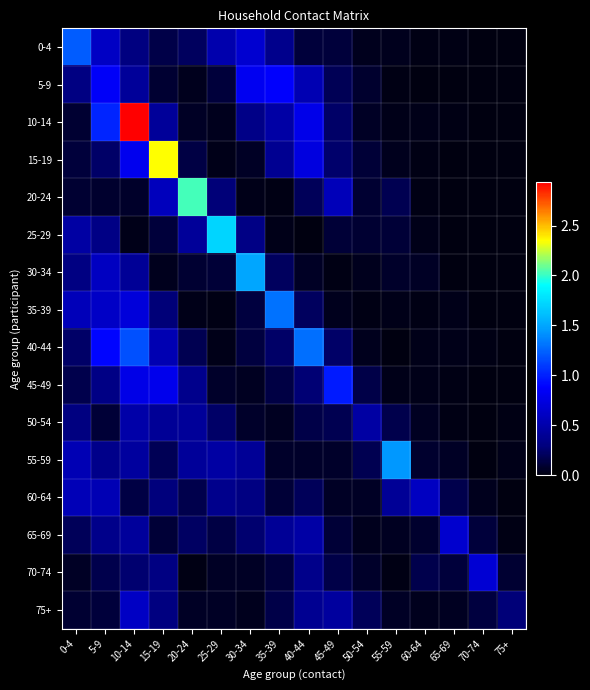

Between 20-24 and 45-49, which series saw the biggest shift?

20-24